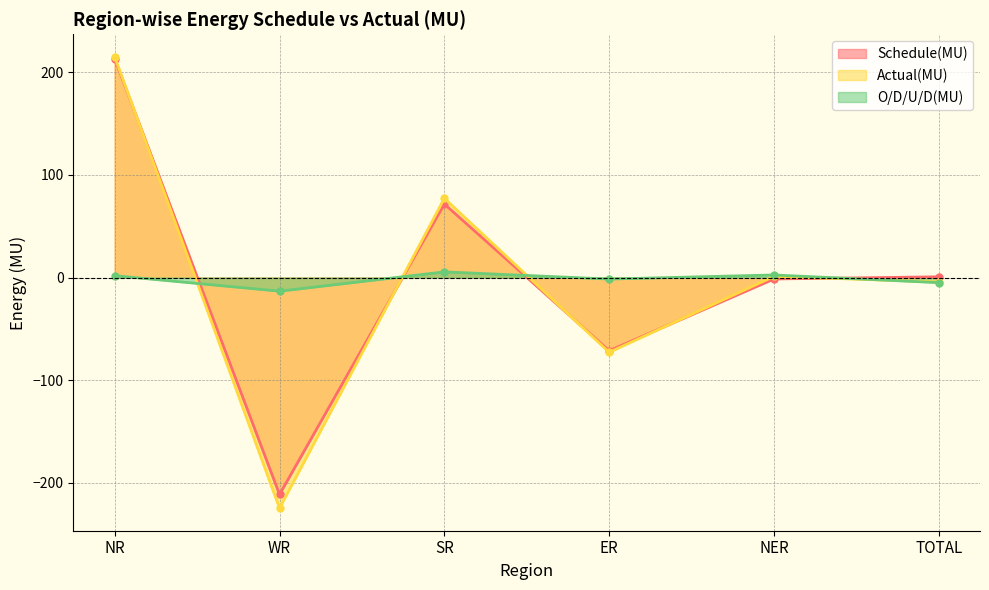

Where is Actual(MU) nearest to the value -4?

TOTAL